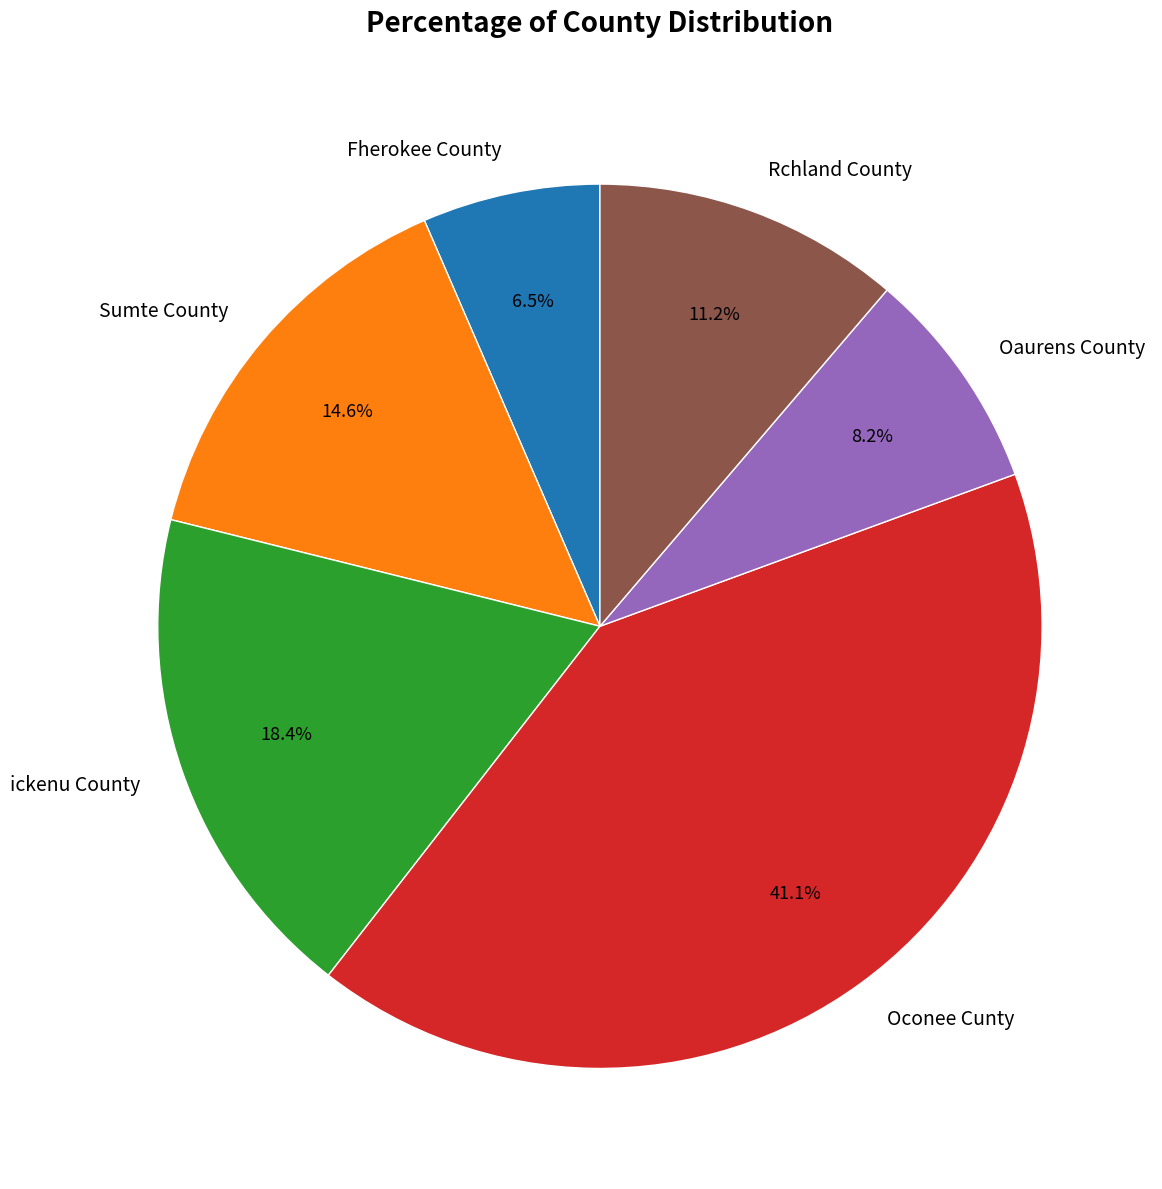

Rank the categories by value from lowest to highest.

Fherokee County, Oaurens County, Rchland County, Sumte County, ickenu County, Oconee Cunty